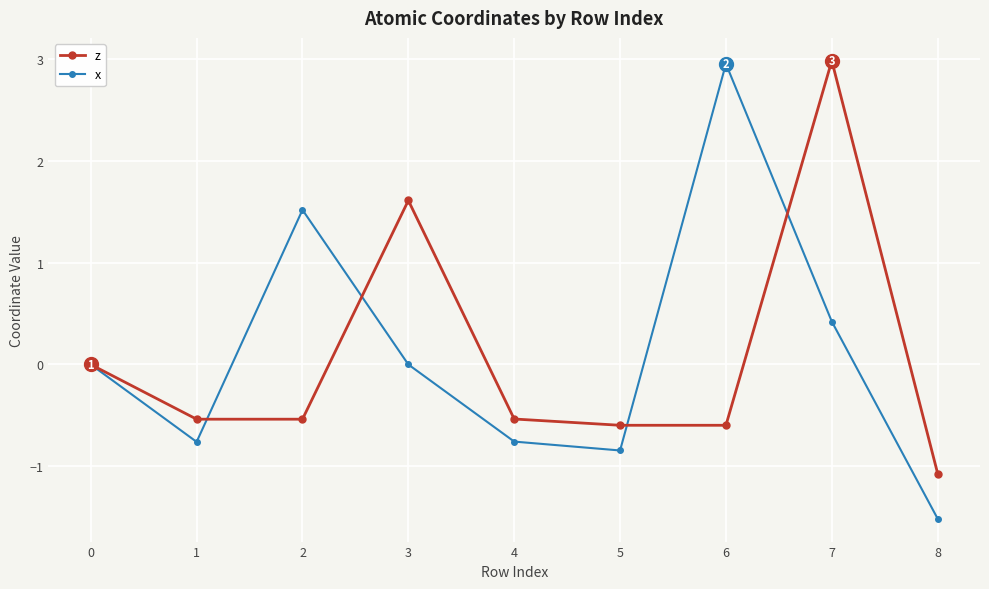

What is the sum of all z values?

0.7